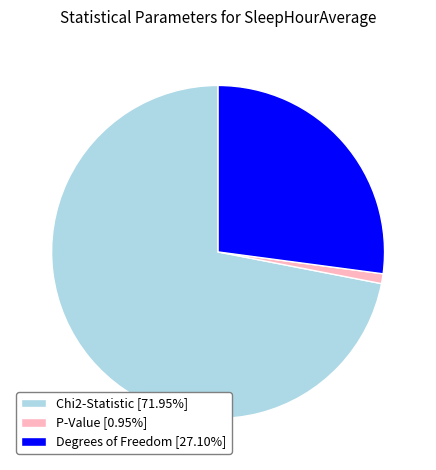

Does Chi2-Statistic [71.95%] represent more than half of the total?

Yes